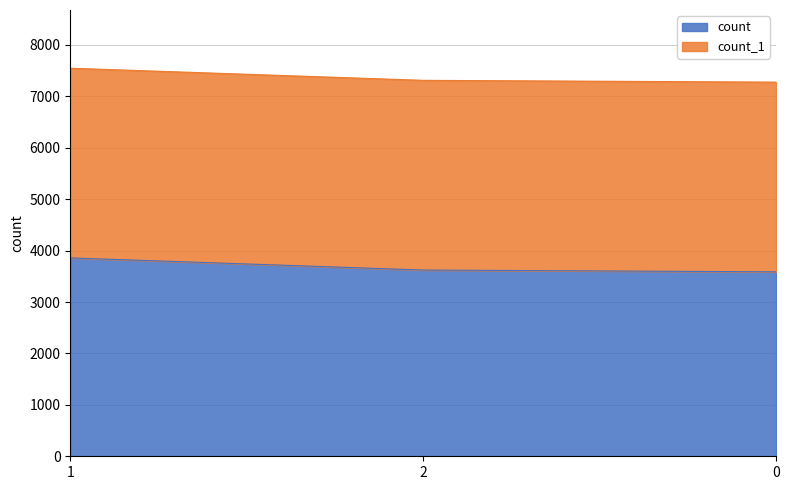

The chart shows a value of 3587 at 0. True or false?

True